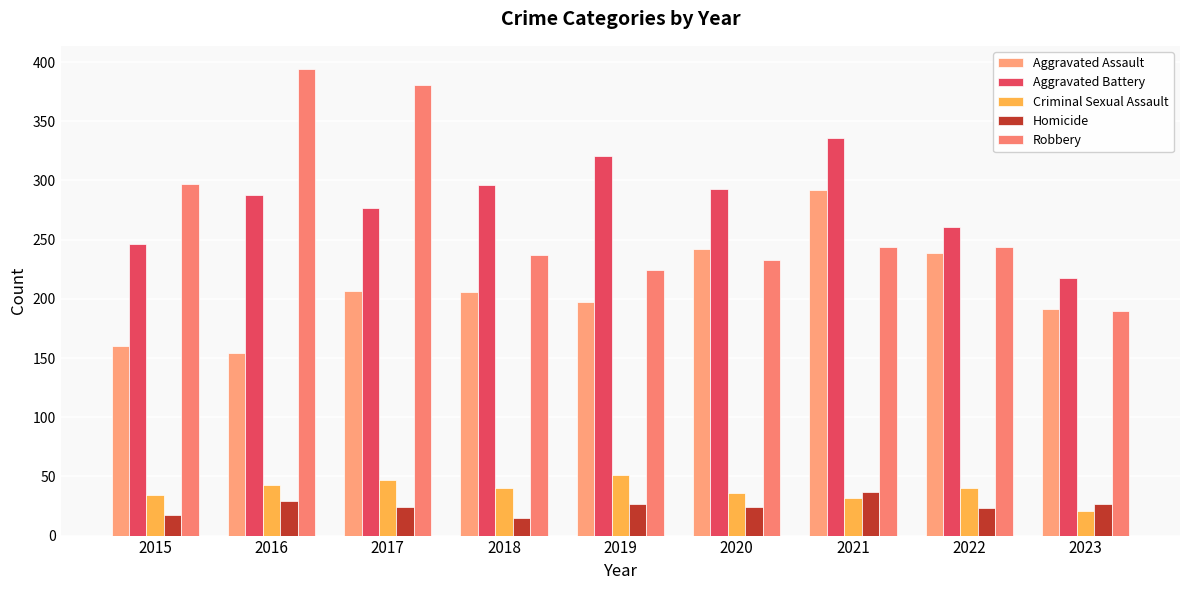

How many bars are there in each group?

5